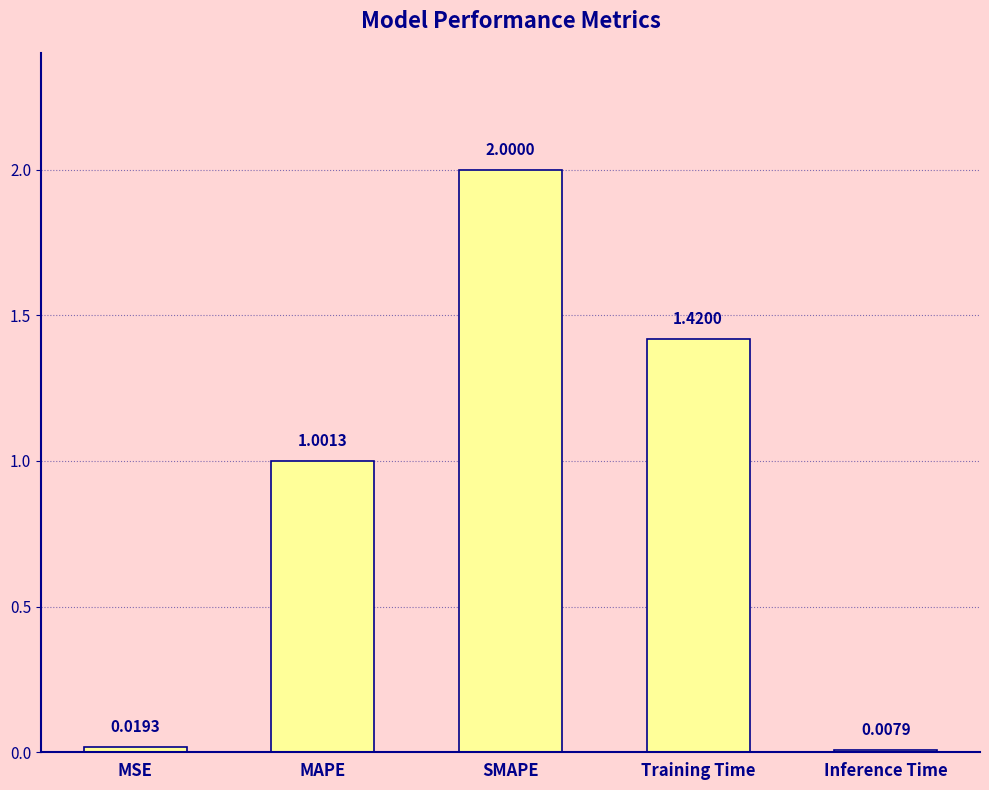

What is the change in value from SMAPE to Inference Time?

-2.0